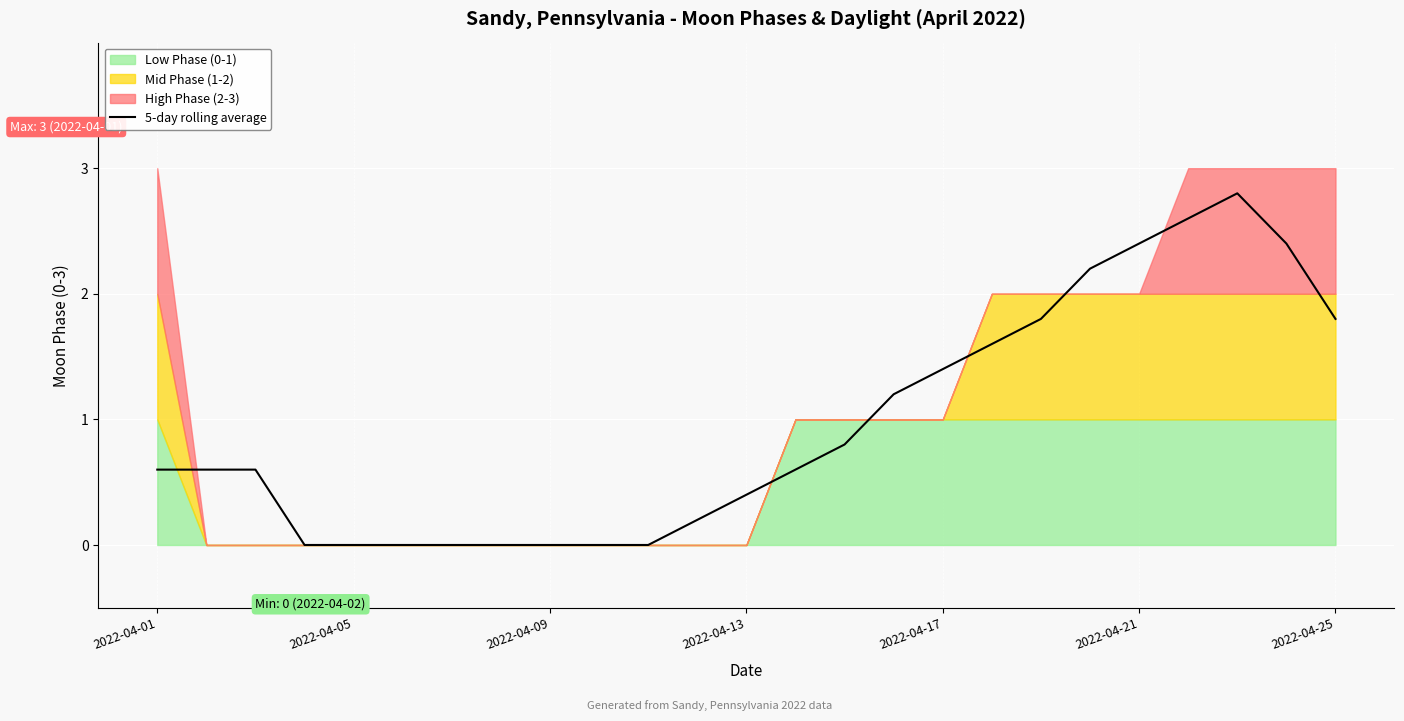

What is the average value?

1.0